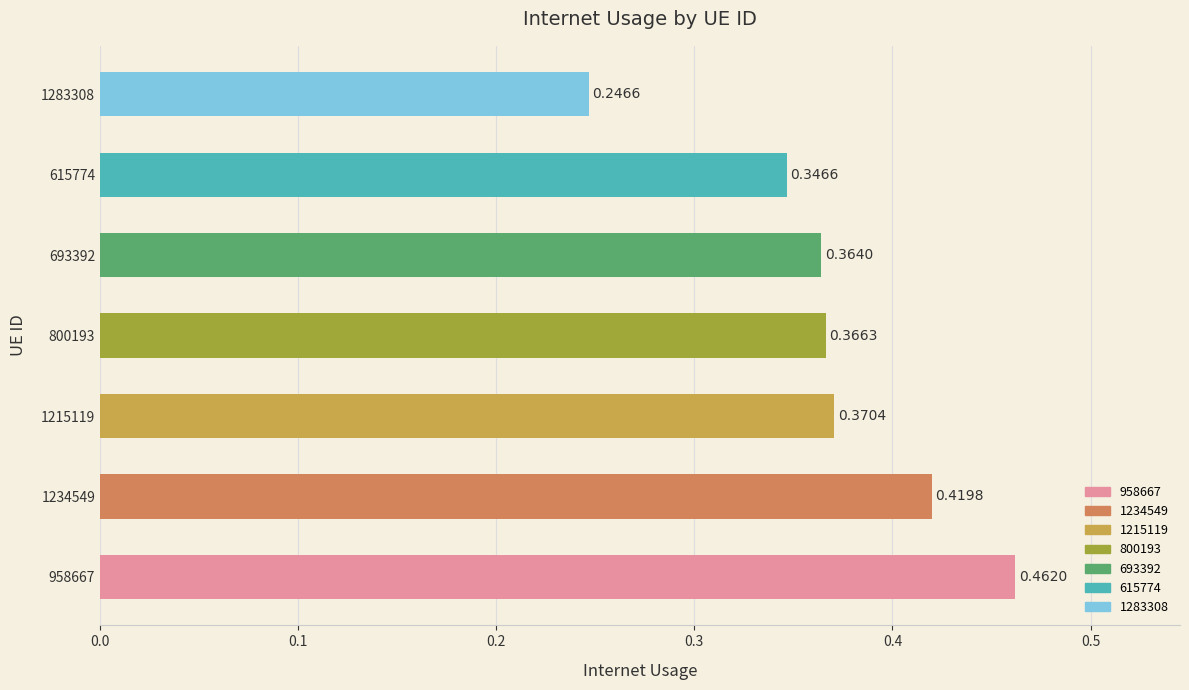

How many values are between 0 and 1?

7